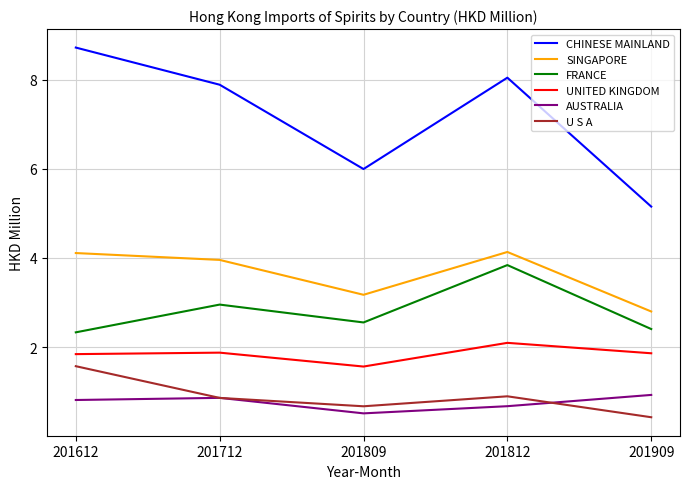

How many values in the SINGAPORE series exceed 3?

4